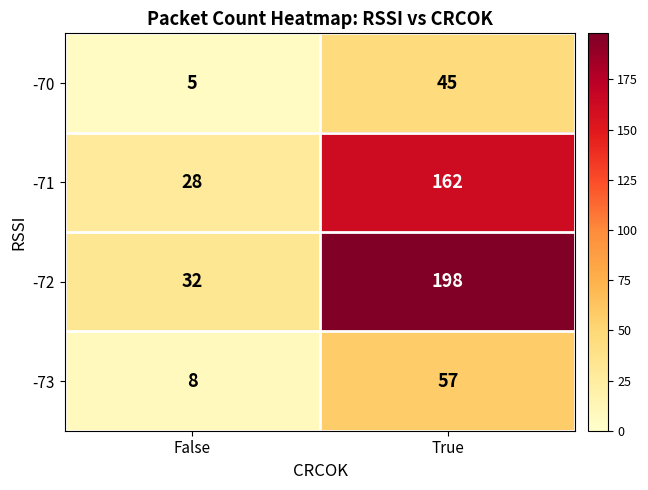

What is the difference between the highest and lowest values at False?

27